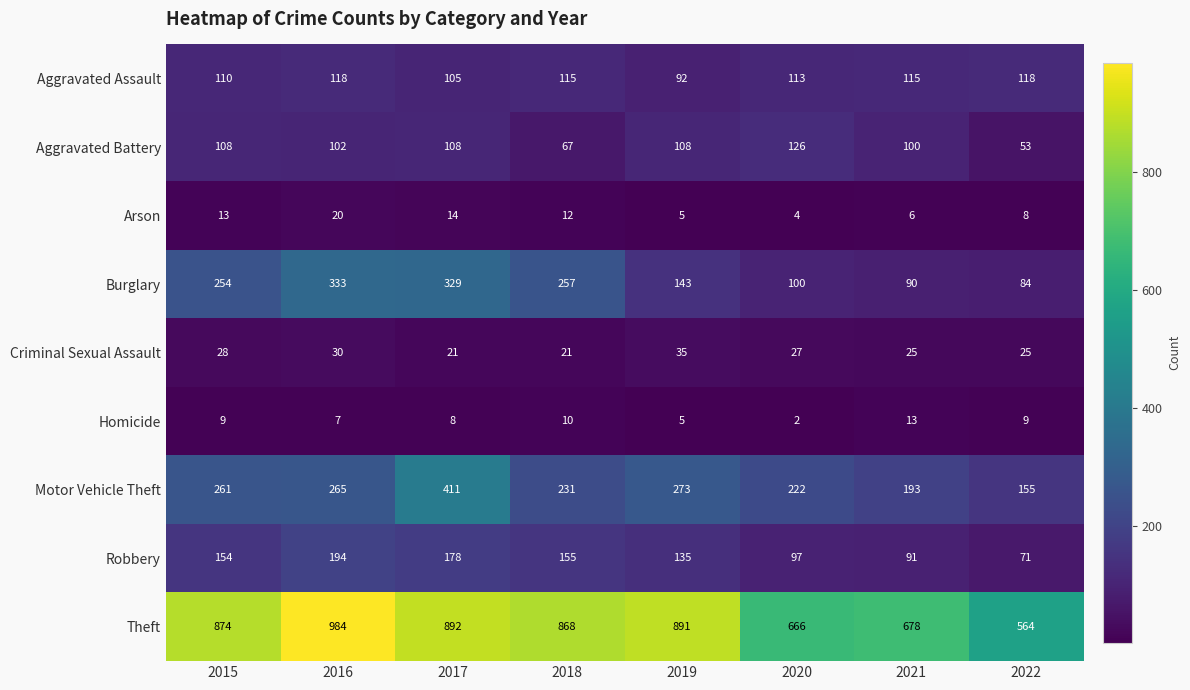

Where does the Arson series first go above 12?

2015